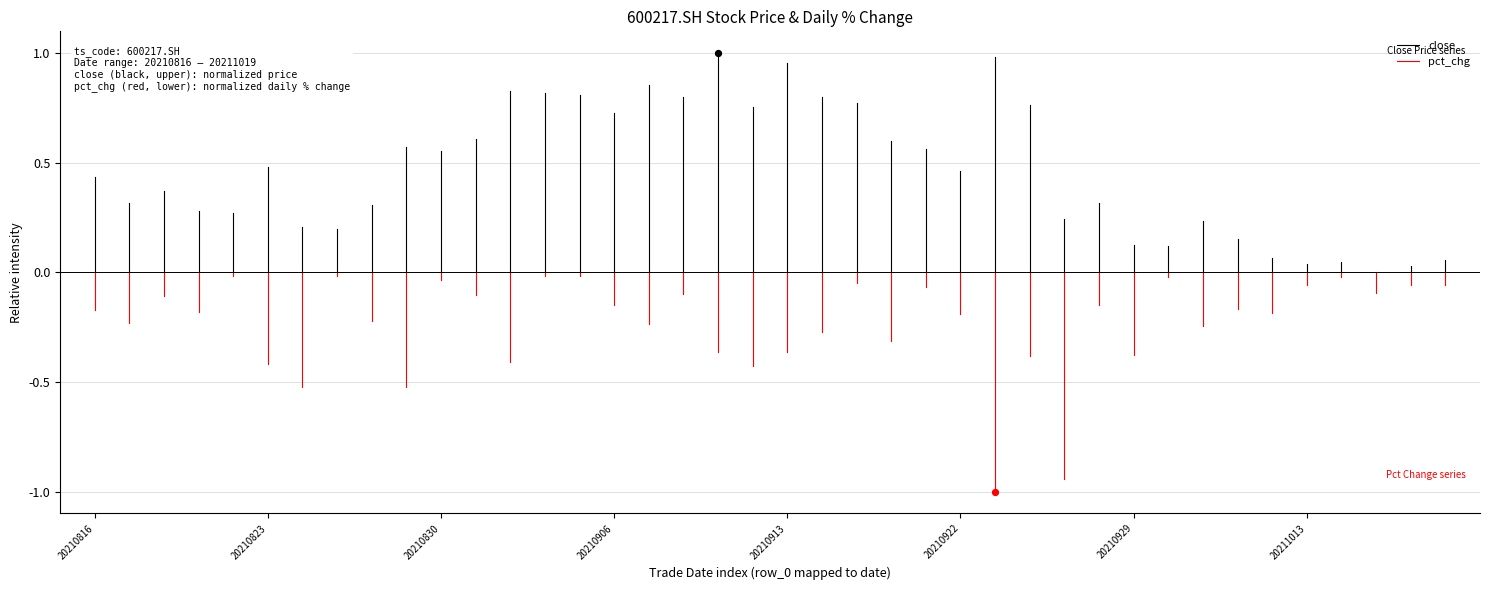

Which series has the largest Y range (max minus min)?

close